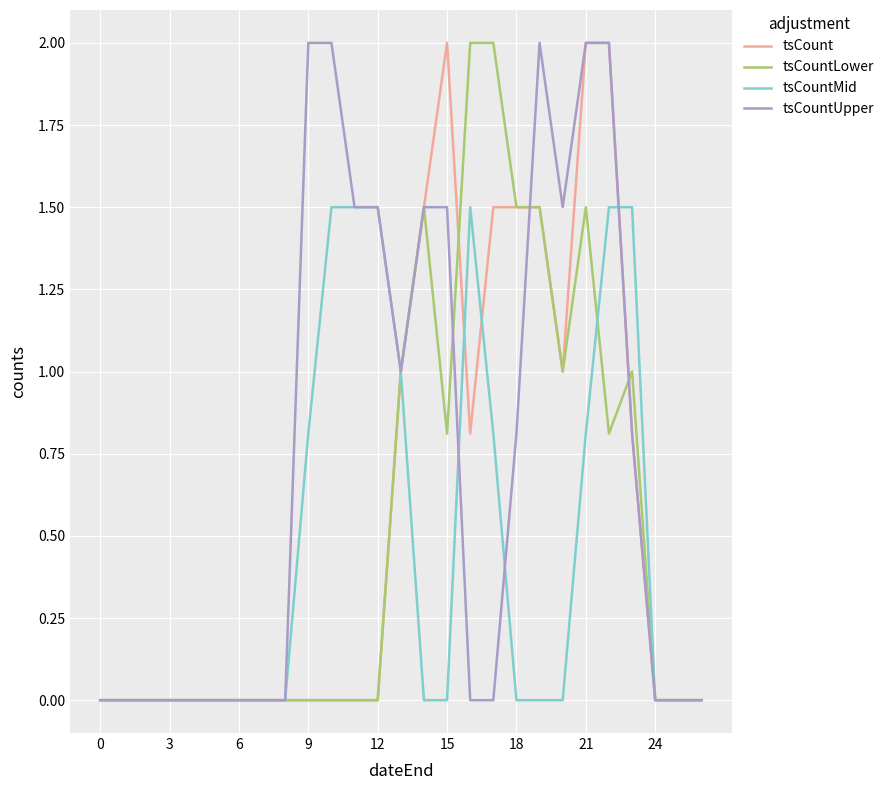

Does the chart have visible grid lines?

Yes